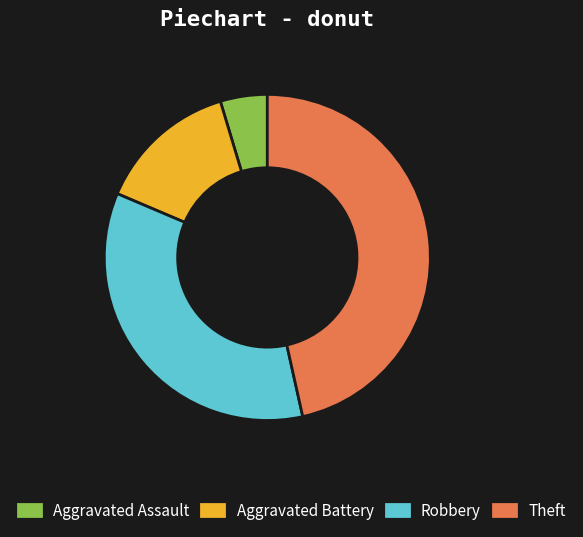

Which slice is the smallest?

Aggravated Assault